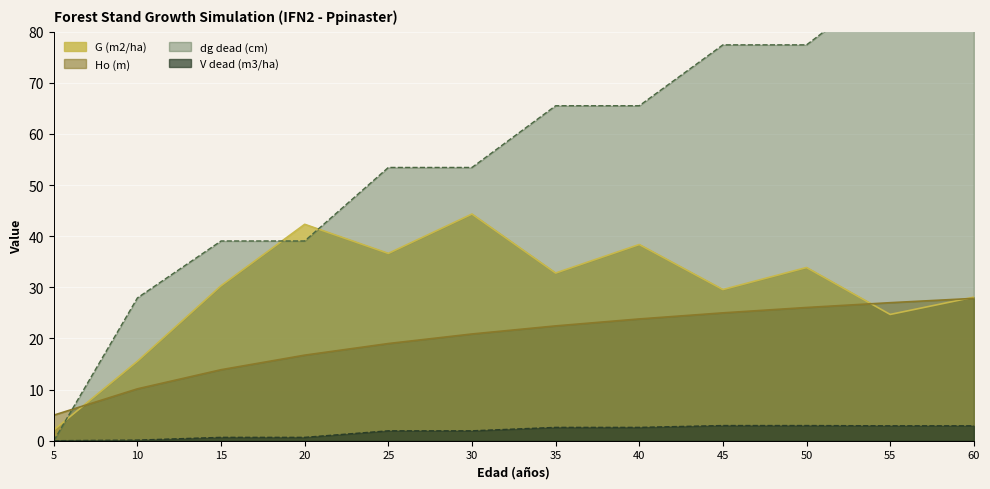

True or false: V_dead (m3/ha) and dg_dead (cm) intersect in this chart.

False